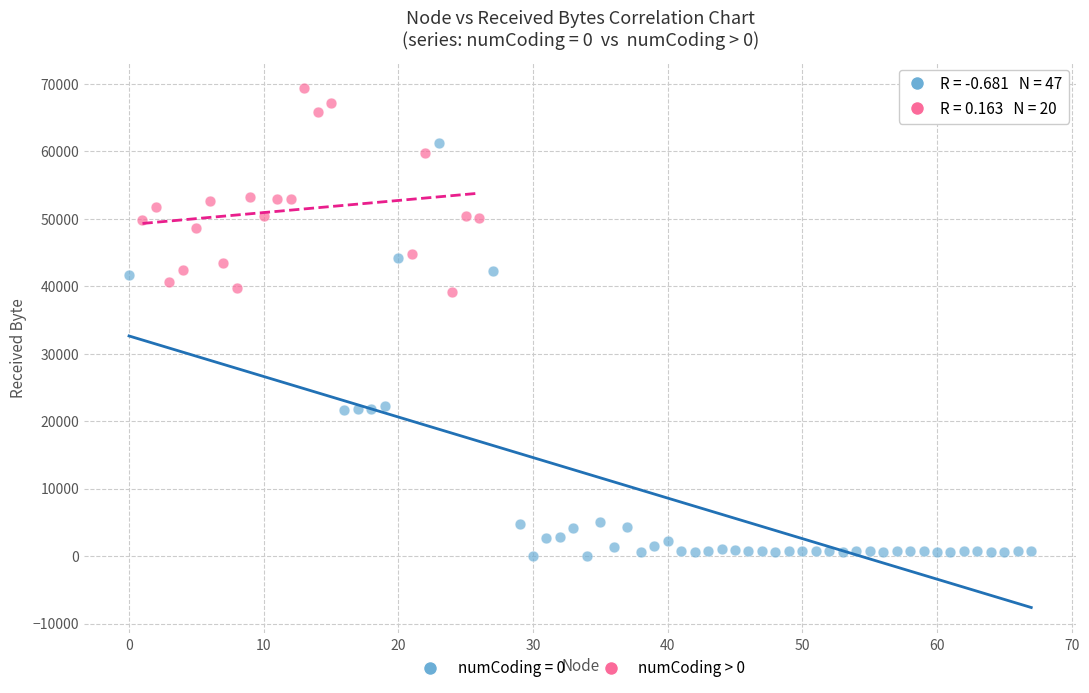

Which series contains the highest Y value?

numCoding > 0